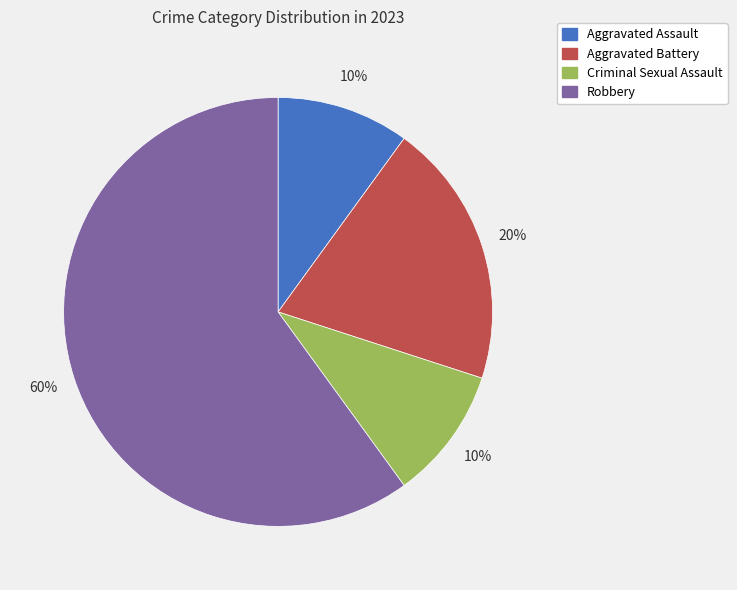

To the nearest percent, what is the difference between the largest and smallest slice percentages?

50%